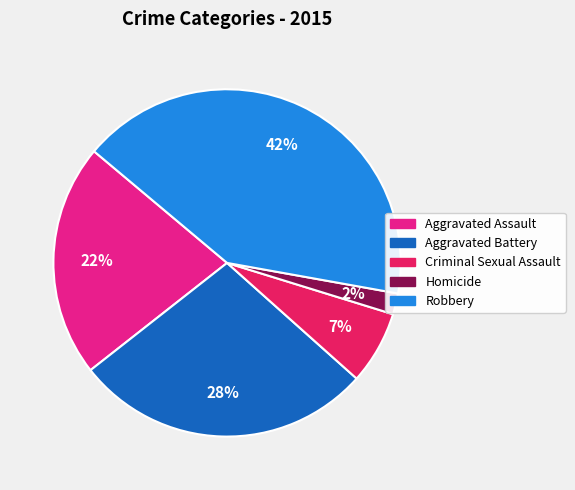

Which category has the biggest portion of the pie?

Robbery